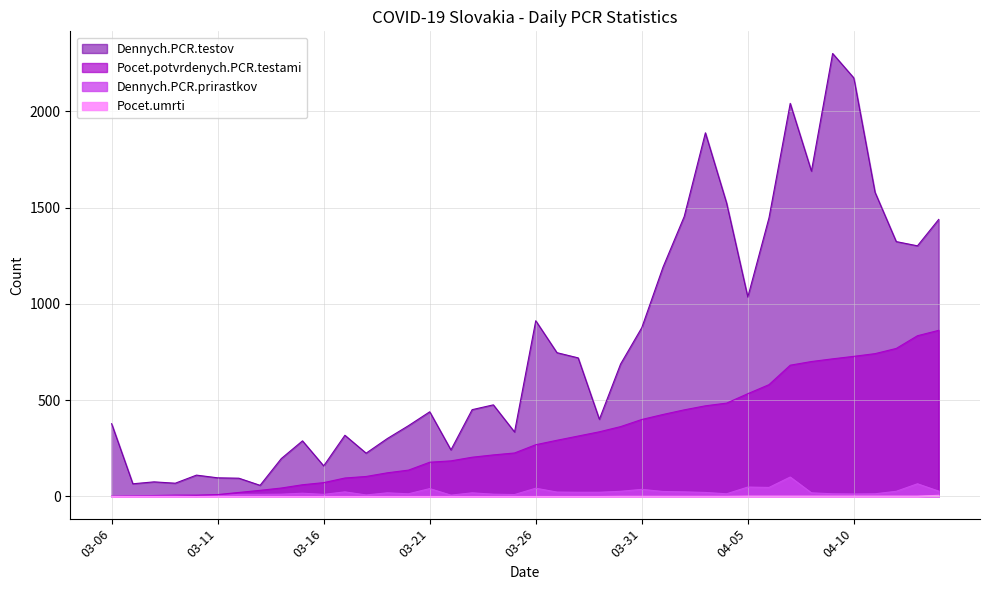

How many interior local peaks does the Pocet.umrti series have?

1